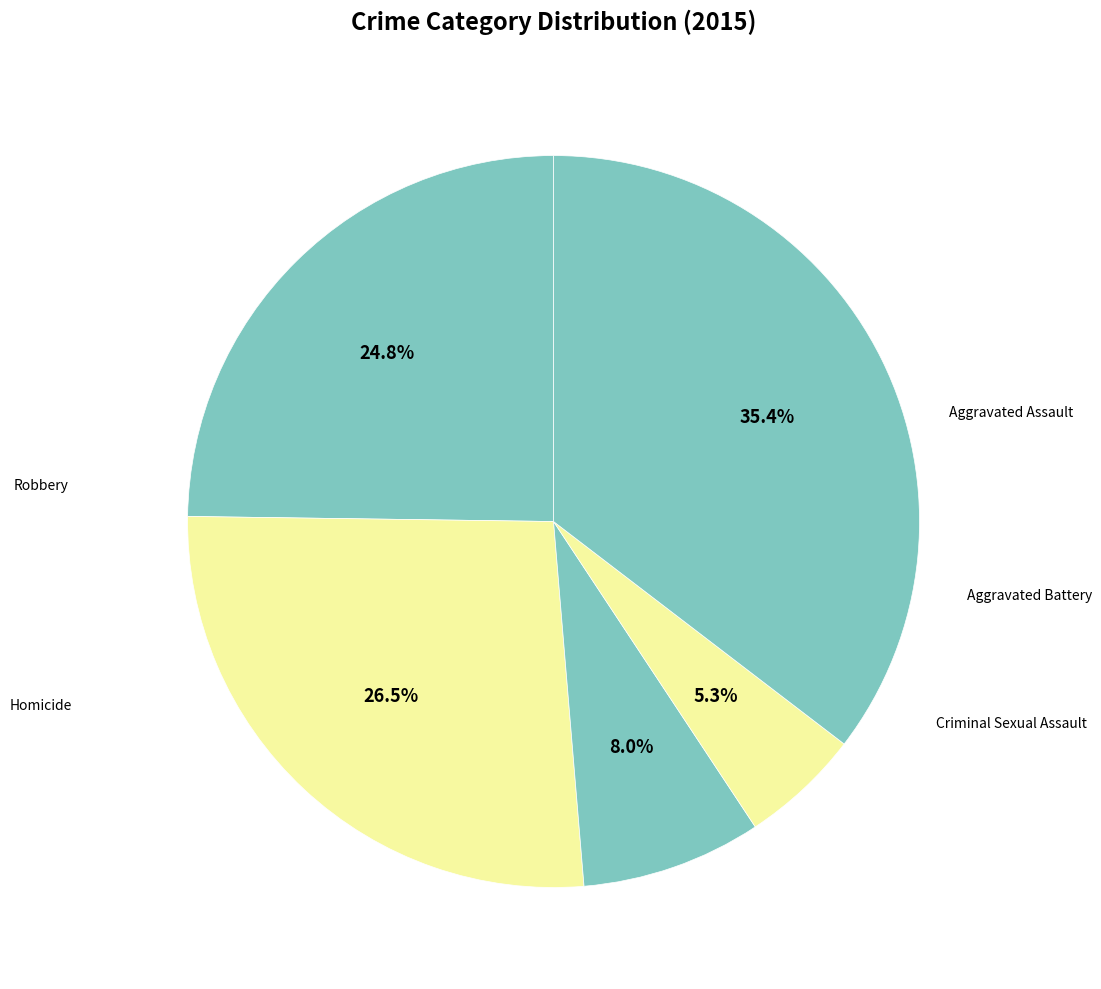

To the nearest percent, what is the average slice percentage?

20%